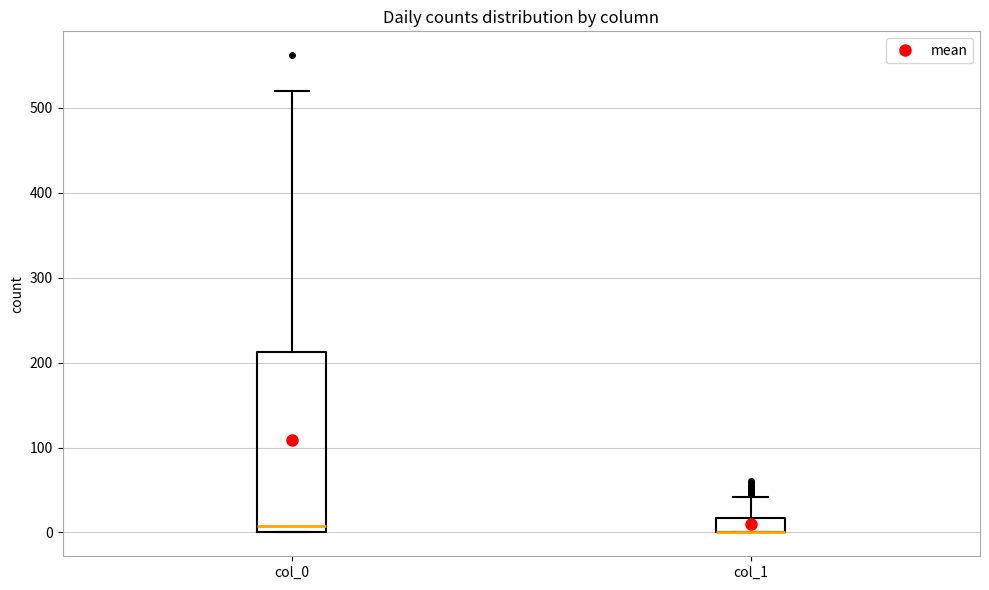

Reading left to right, transcribe this box plot: for each box, give where its median line is, the range the box spans, and where its two whiskers end, as read against the y-axis. The values are not printed on the chart, so give them approximately, as read against the axis.

col_0: median 10, box 0 to 210, whiskers 0 to 520
col_1: median 0 (drawn on the box's lower edge), box 0 to 20, whiskers 0 to 40